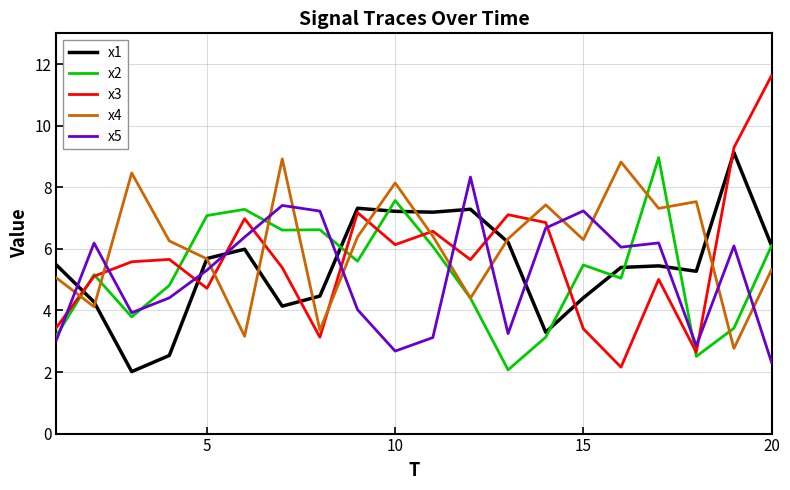

What is the lowest value of the x3 series?

2.2